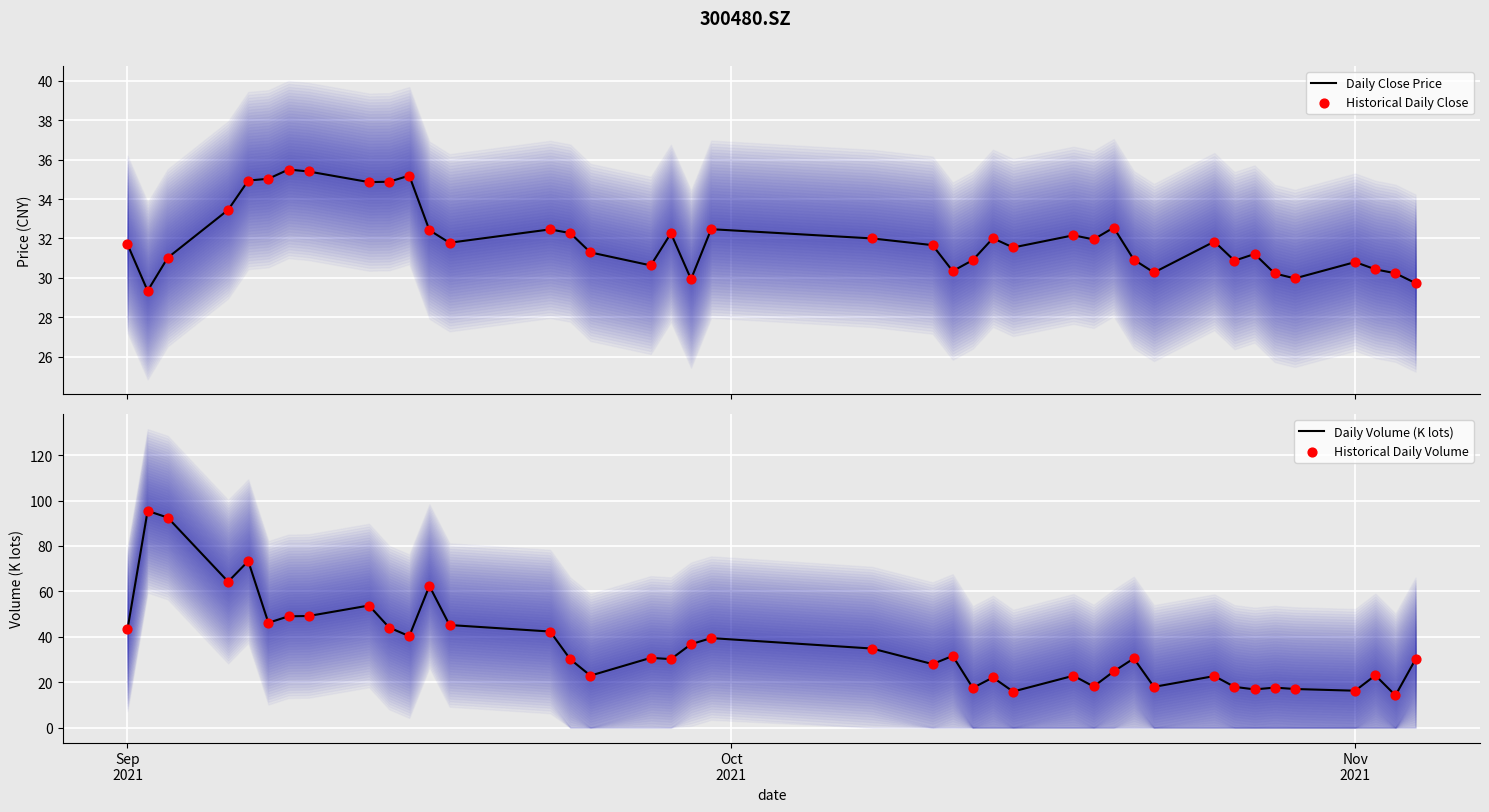

Which series has the largest Y range (max minus min)?

Daily Volume (K lots)